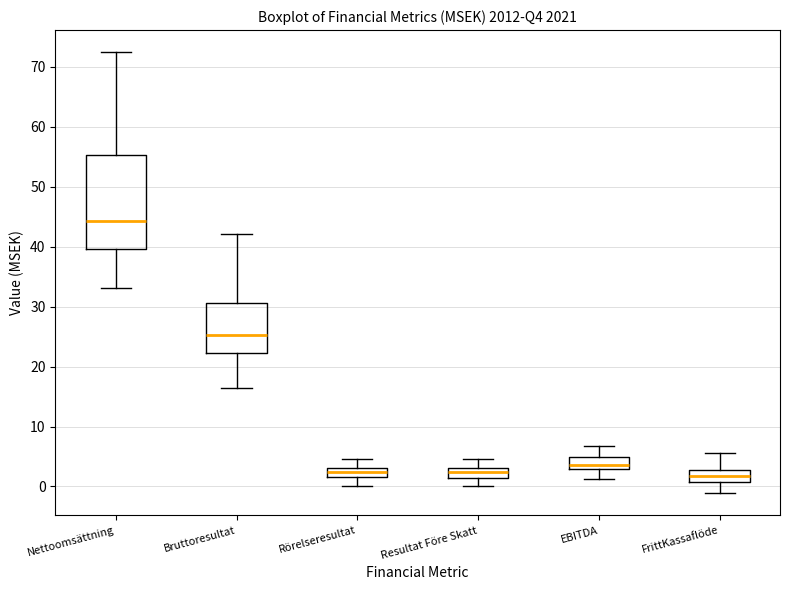

Where is the upper edge of the box for Nettoomsättning on the y-axis? The values are not printed on the chart, so give them approximately, as read against the axis.

55